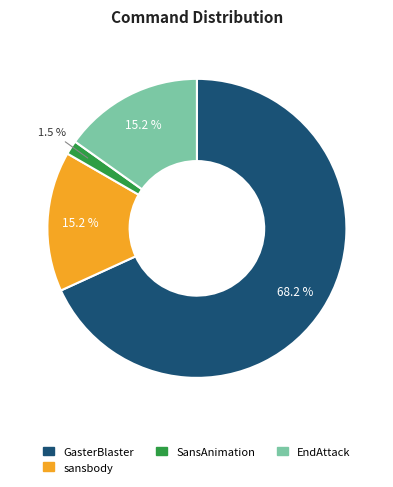

Is it true that GasterBlaster is 47% of the pie?

False